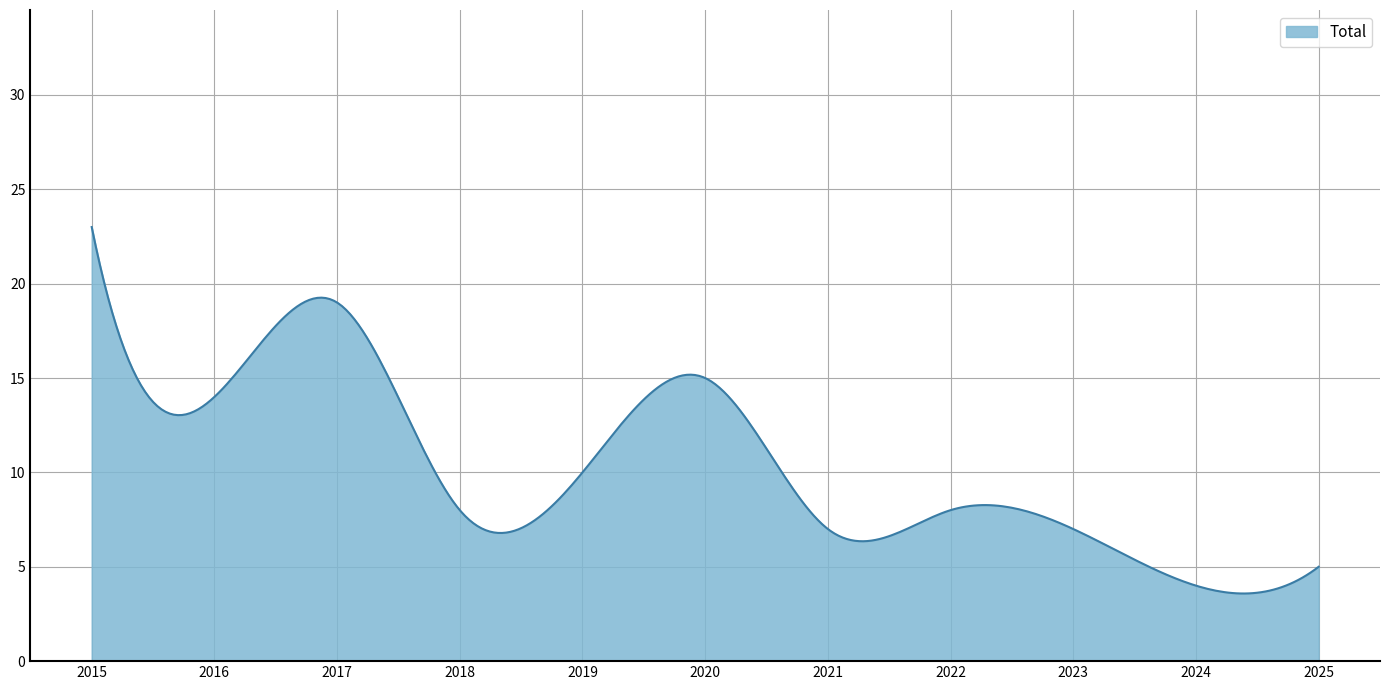

What is the minimum value shown in the chart?

3.6